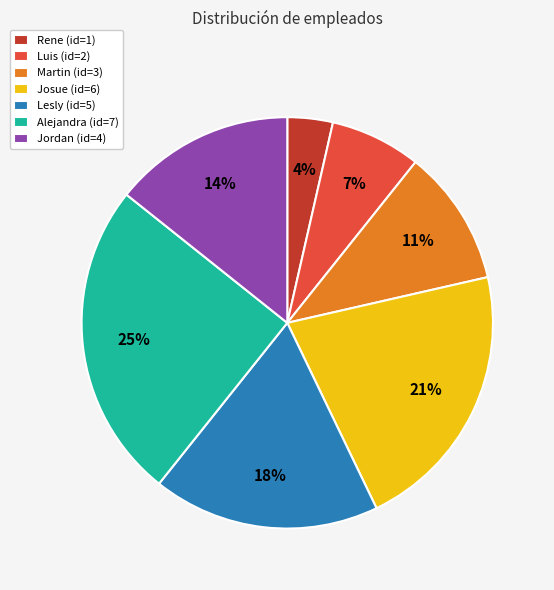

Is it true that Martin is 11% of the pie?

True